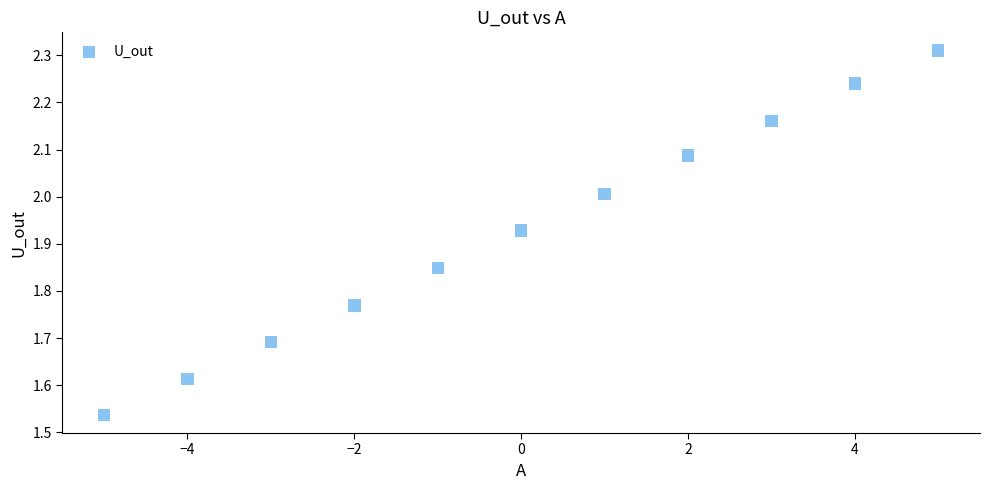

What is the range of Y values (max minus min)?

0.8